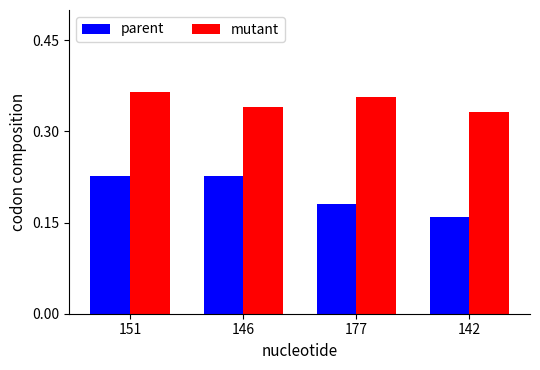

At which label does parent reach its minimum?

142